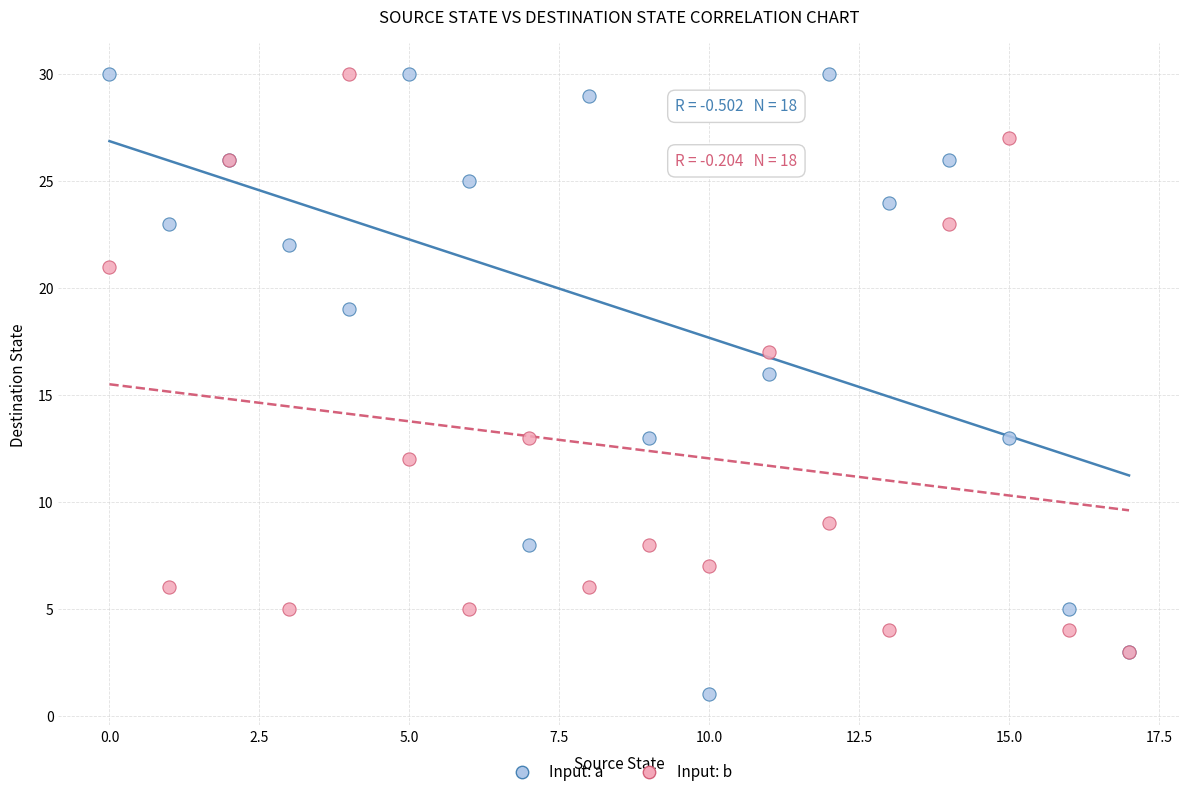

Across all series, what Y value is closest to 15?

16